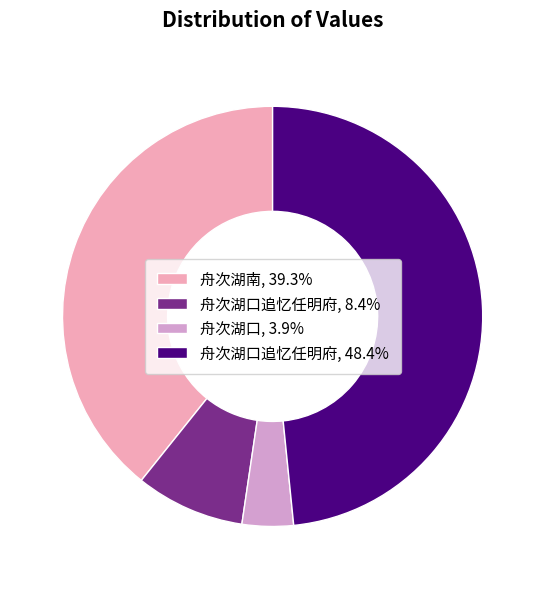

Is there a majority slice in this chart?

No